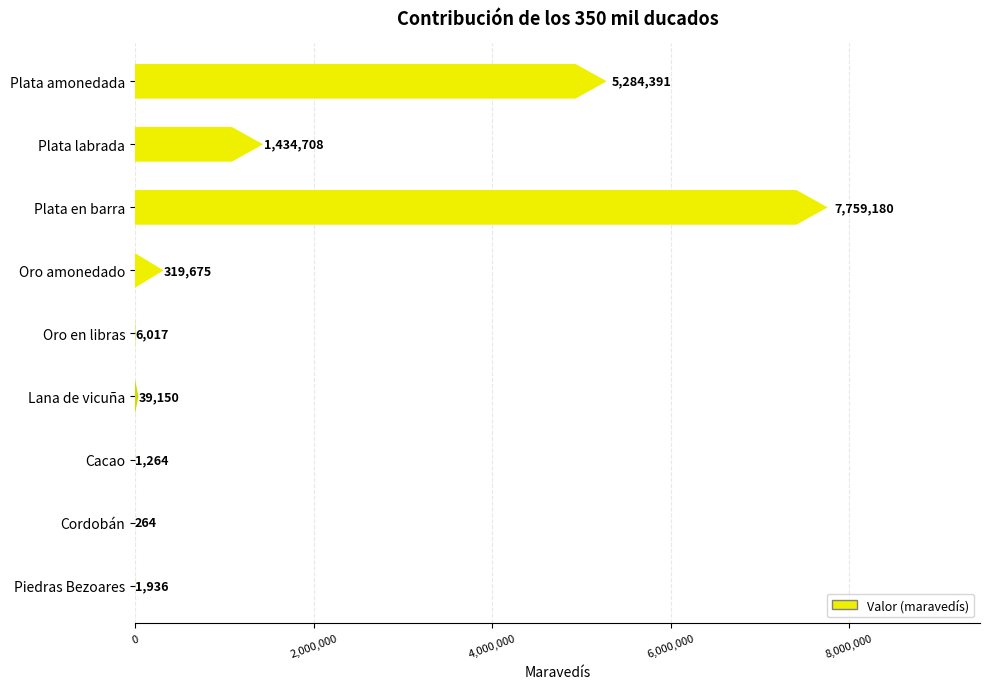

True or false: the data shows 7759180 at Plata en barra.

True